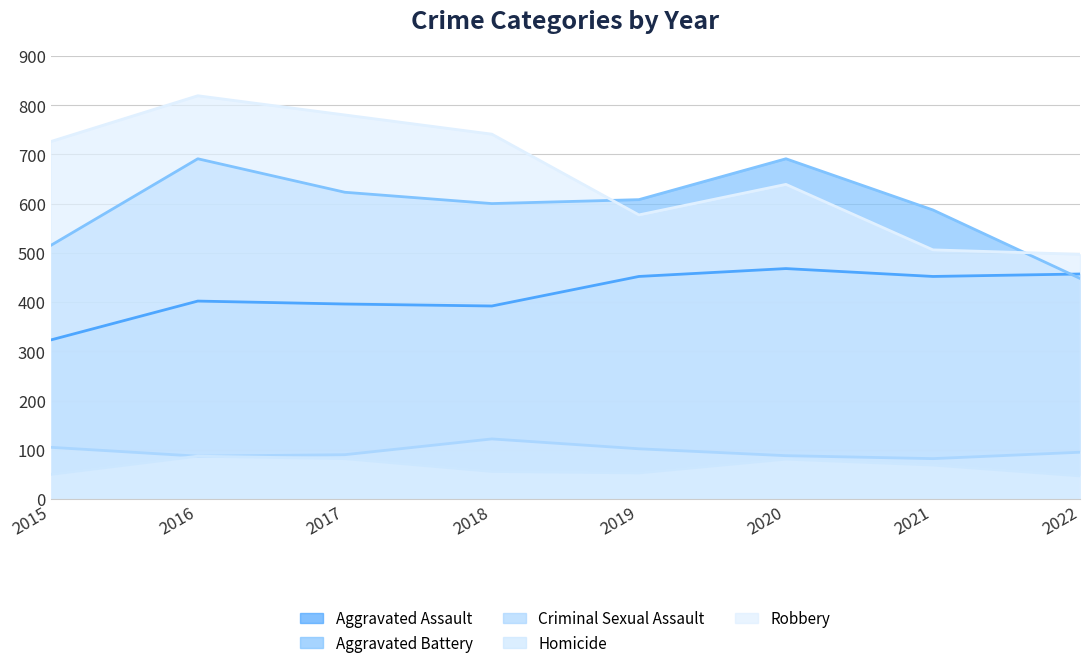

What is the lowest value of the Homicide series?

47